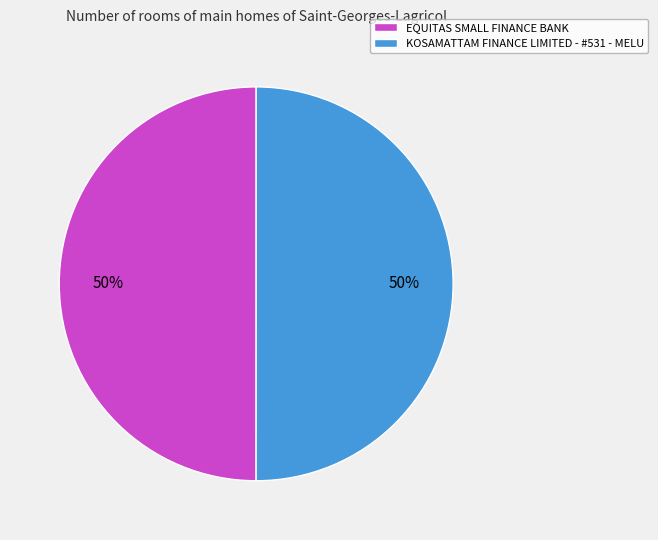

What is the ratio of the value at EQUITAS SMALL FINANCE BANK to the value at KOSAMATTAM FINANCE LIMITED - #531 - MELU?

1.0